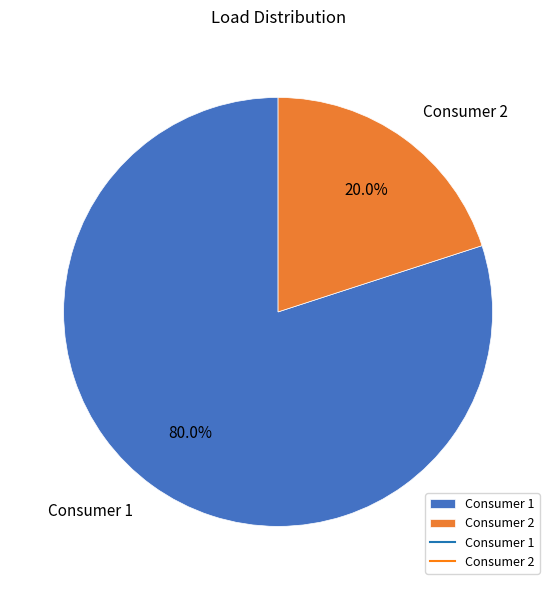

To the nearest percent, what portion does Consumer 2 represent?

20%